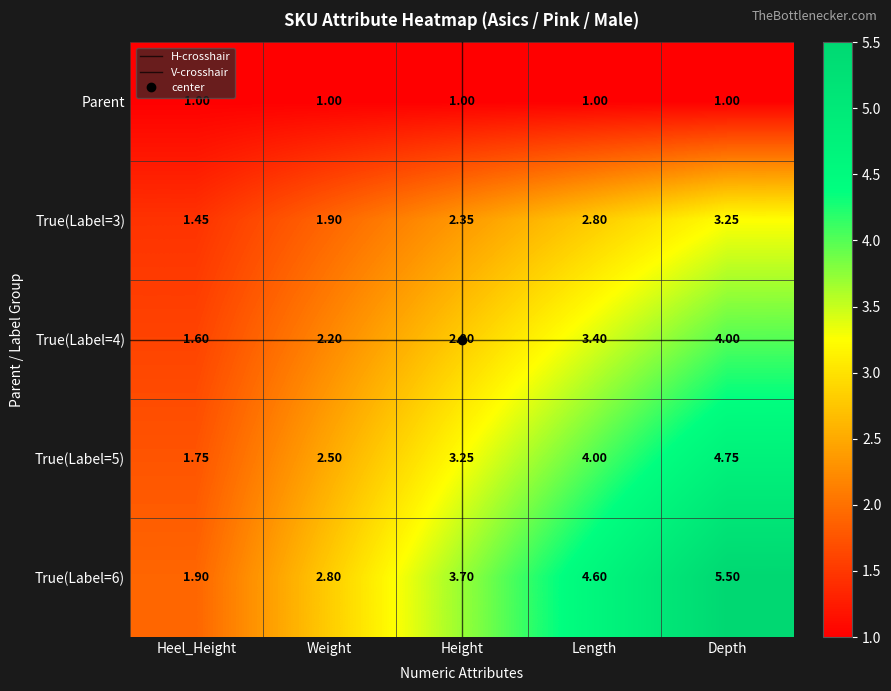

Which category has the lowest value in the True(Label=6) series?

Heel_Height